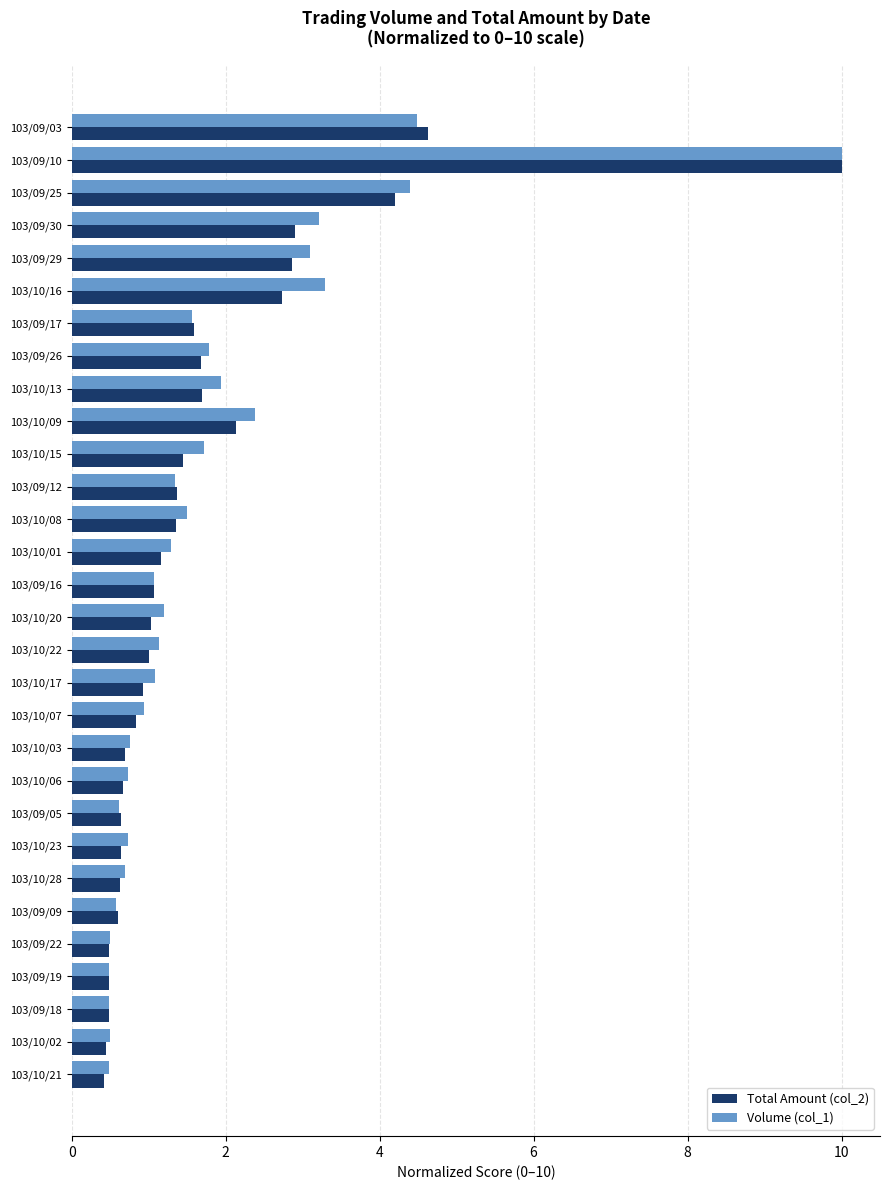

What is the sum of all Volume (col_1) values?

54.0